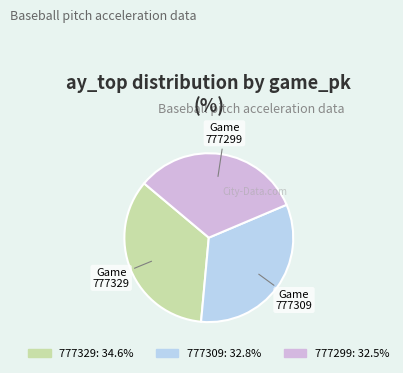

Is there a majority slice in this chart?

No